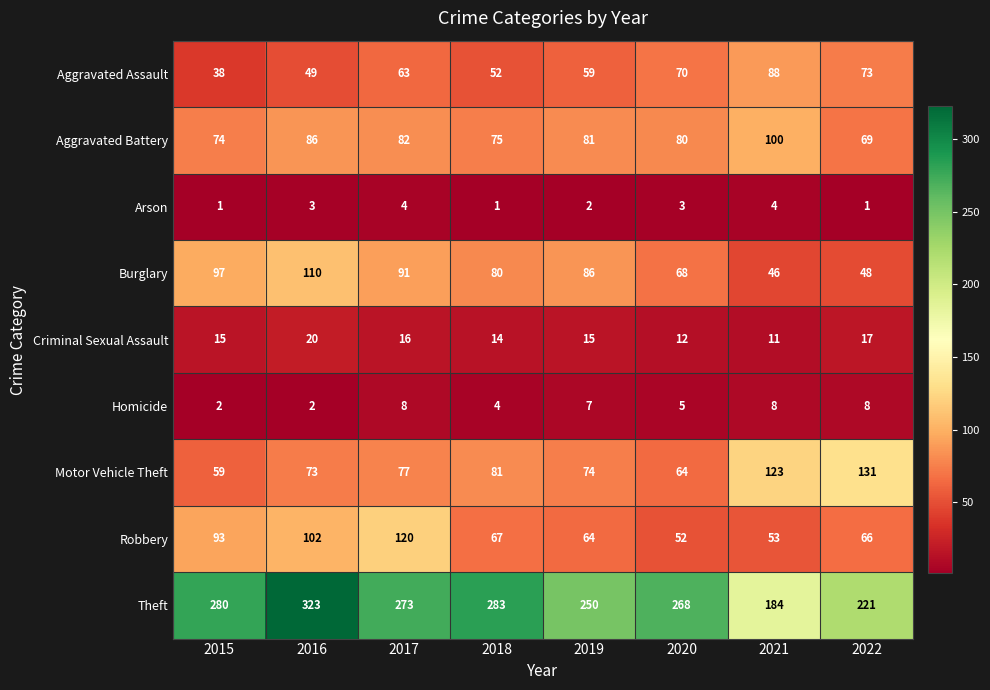

Which series has the widest spread of values?

Theft